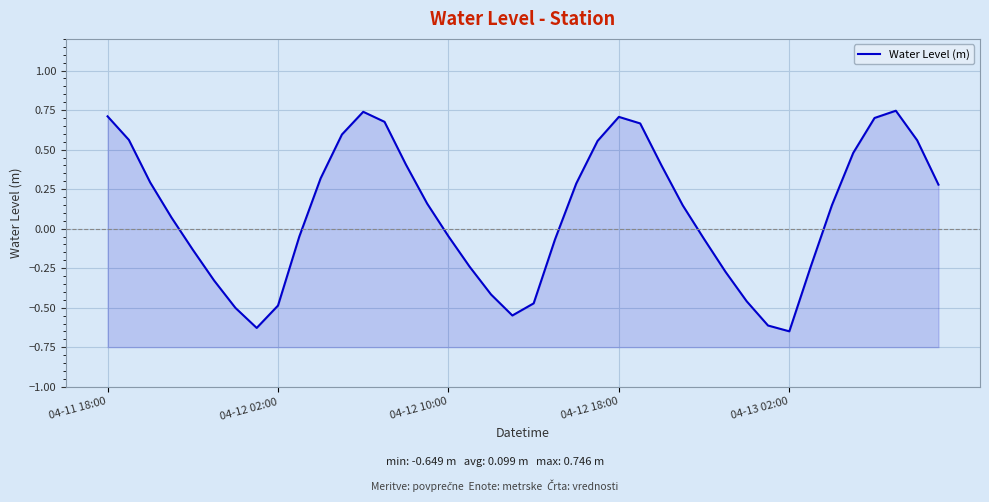

What is the difference between the maximum and minimum values?

1.4